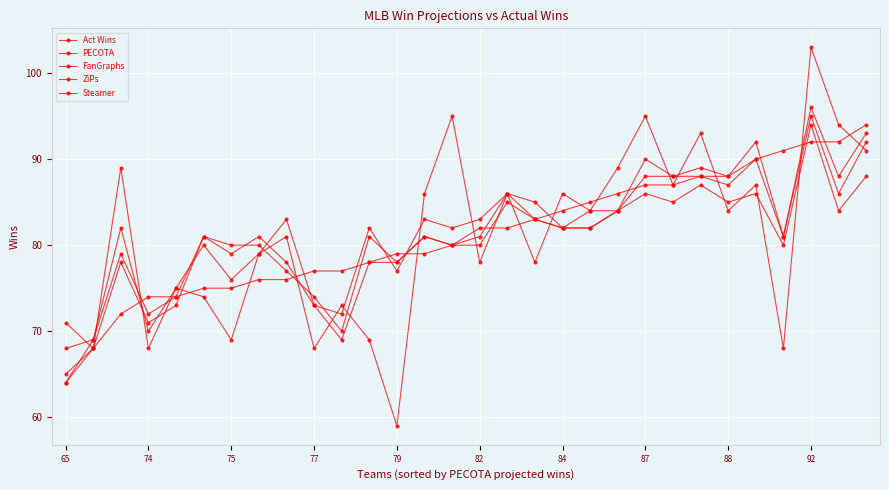

At which category does ZiPs reach its first local valley?

74